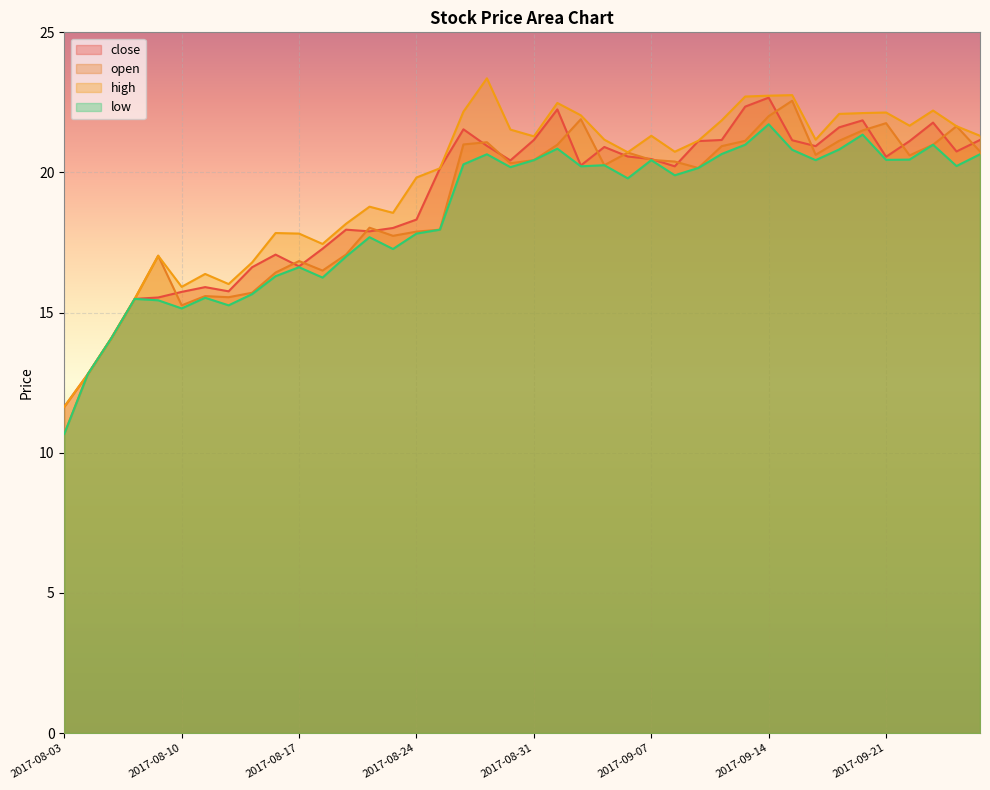

Which category has the highest value in the high series?

2017-08-29